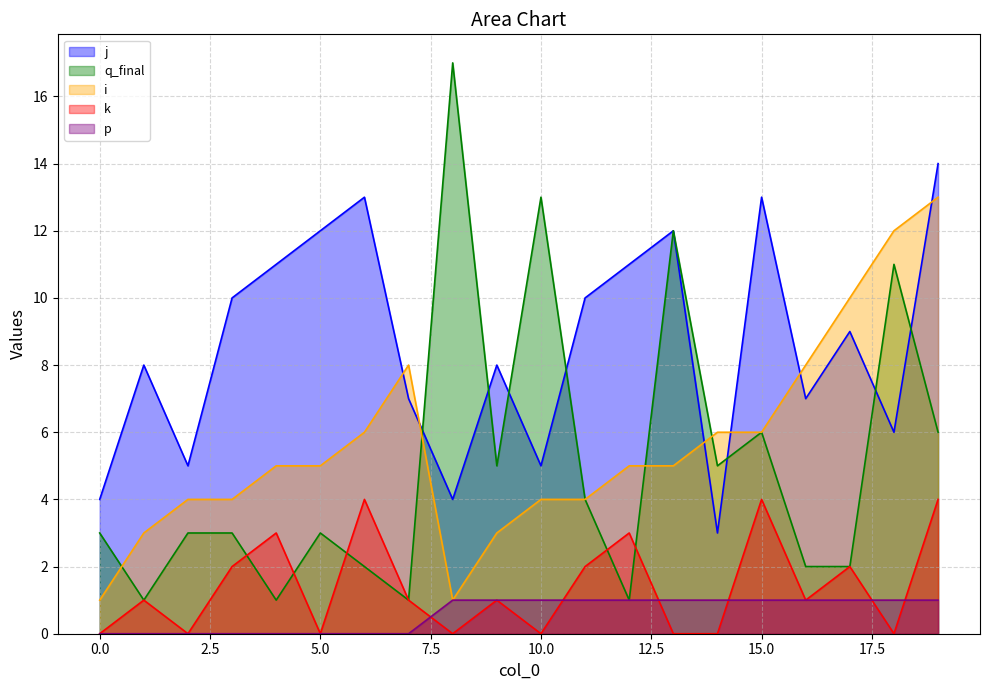

At which category is the sum across all series the highest?

19